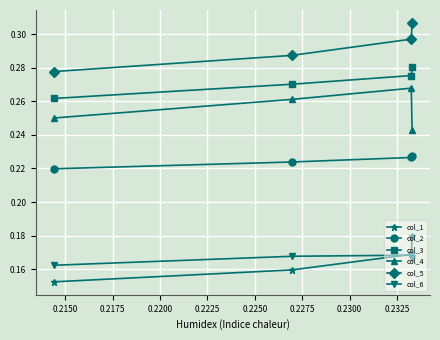

Rank the series by their maximum value, from highest to lowest.

col_5, col_3, col_4, col_2, col_1, col_6